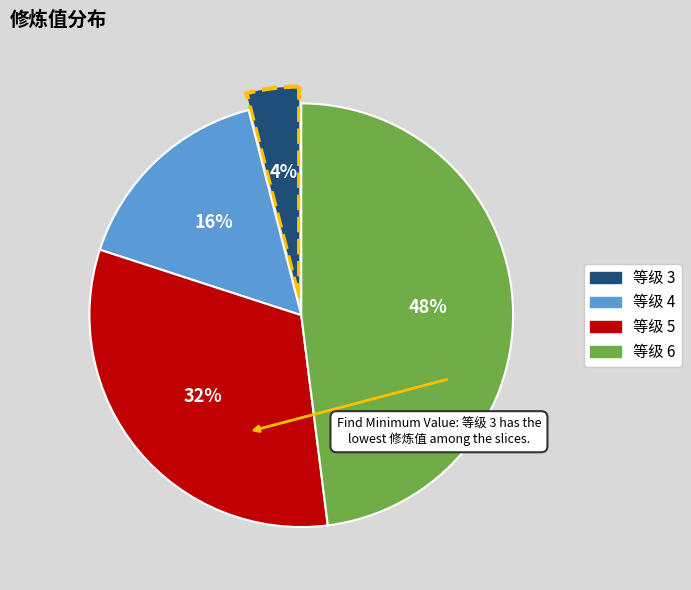

To the nearest percent, what is the average slice percentage?

25%